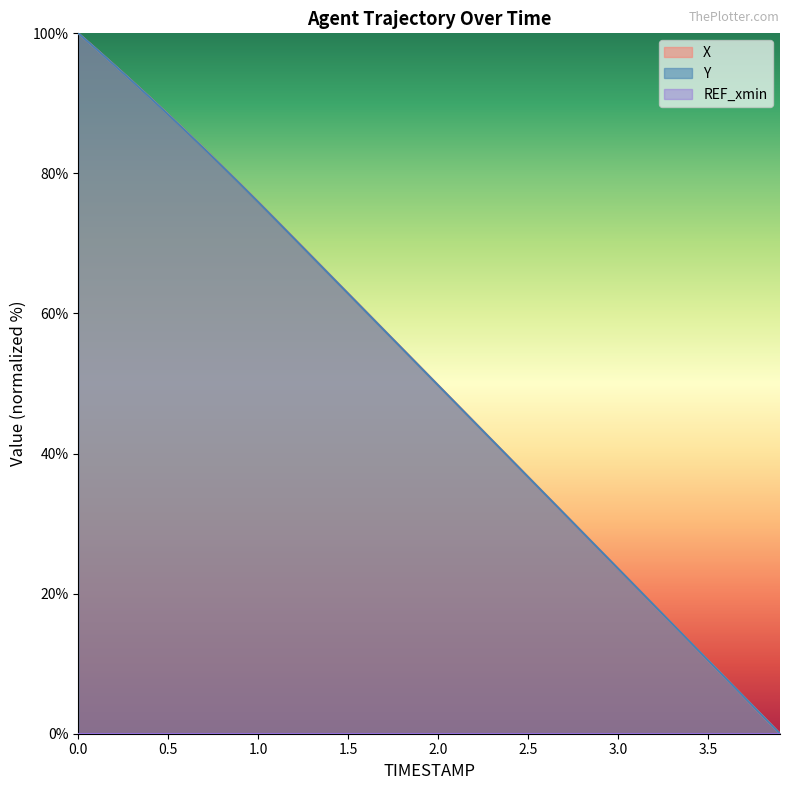

The value of X at 0.1 is 97.8. True or false?

True